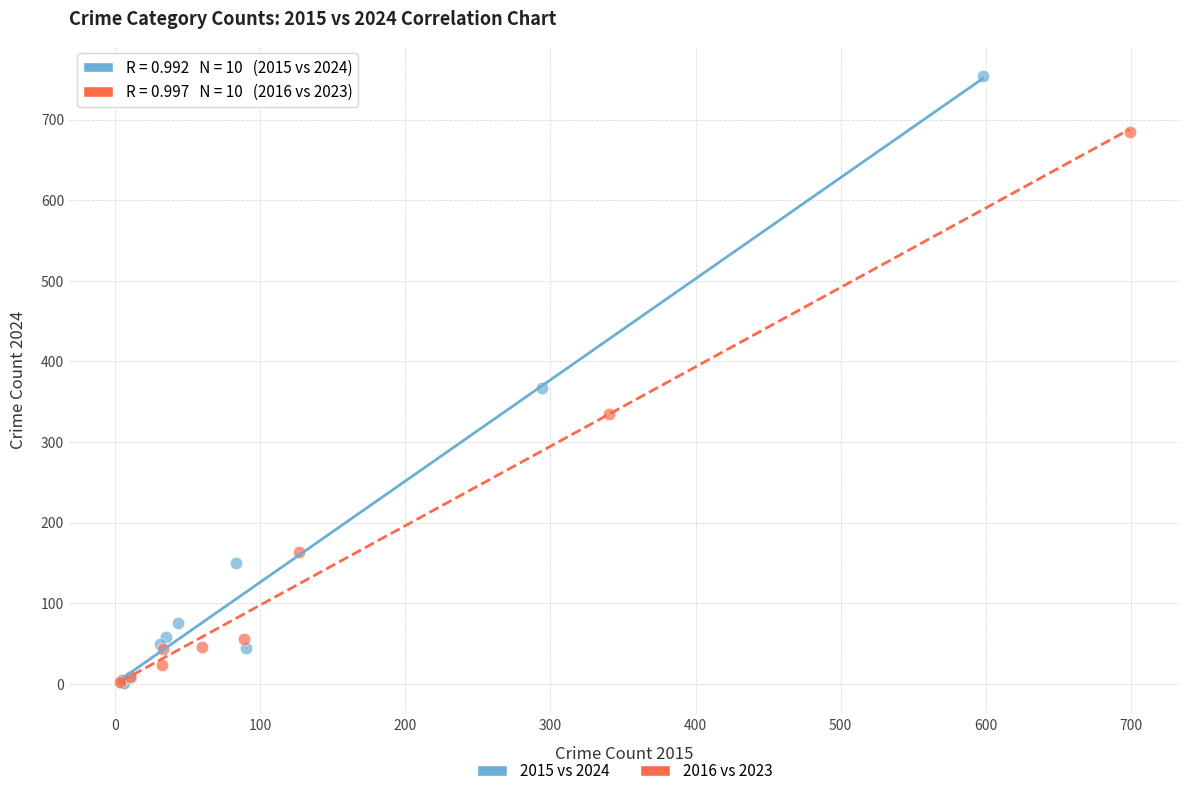

Which series has the widest spread of Y values?

2015 vs 2024